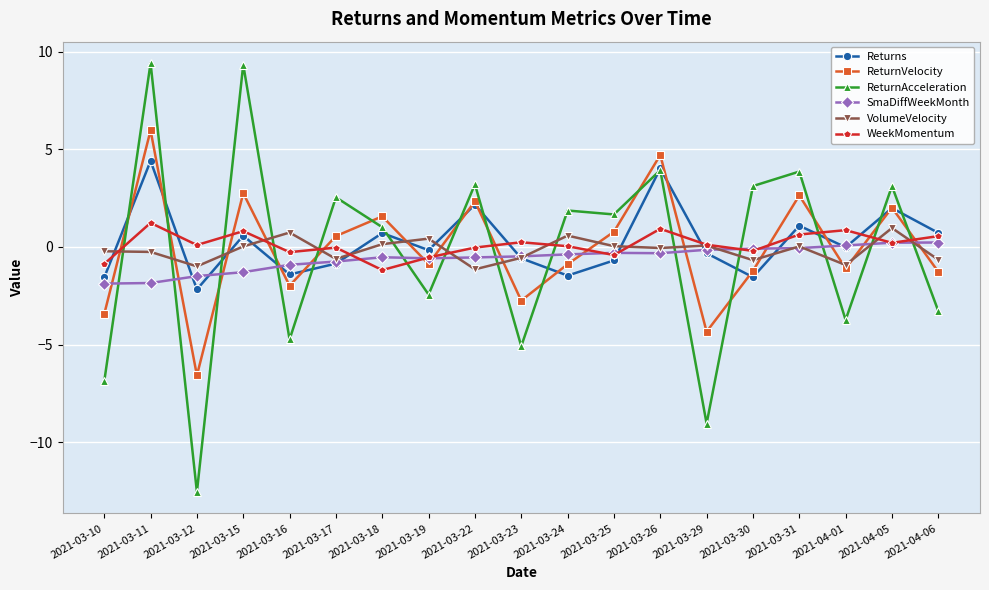

At which category does the chart reach its minimum across all series?

2021-03-12